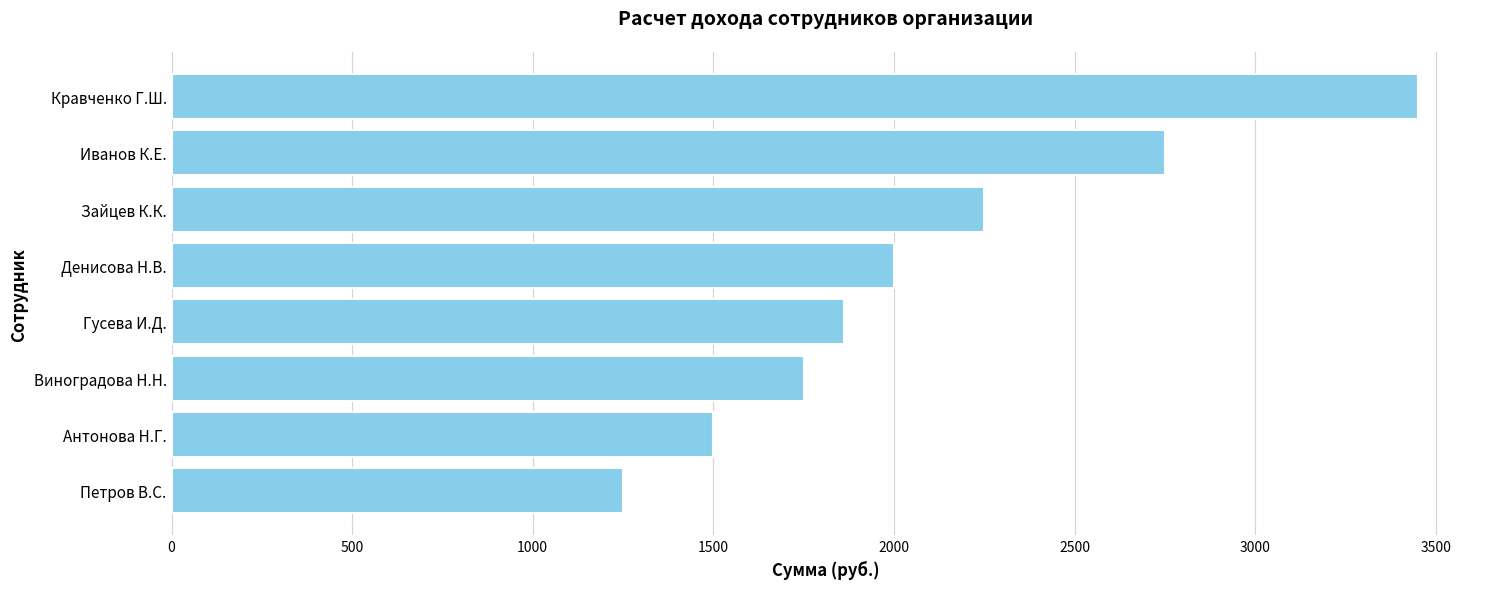

Rank the categories by value from highest to lowest.

Кравченко Г.Ш., Иванов К.Е., Зайцев К.К., Денисова Н.В., Гусева И.Д., Виноградова Н.Н., Антонова Н.Г., Петров В.С.